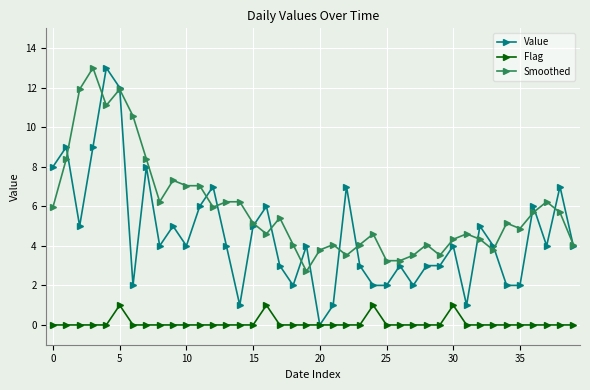

Which series has the largest total across all categories?

Smoothed